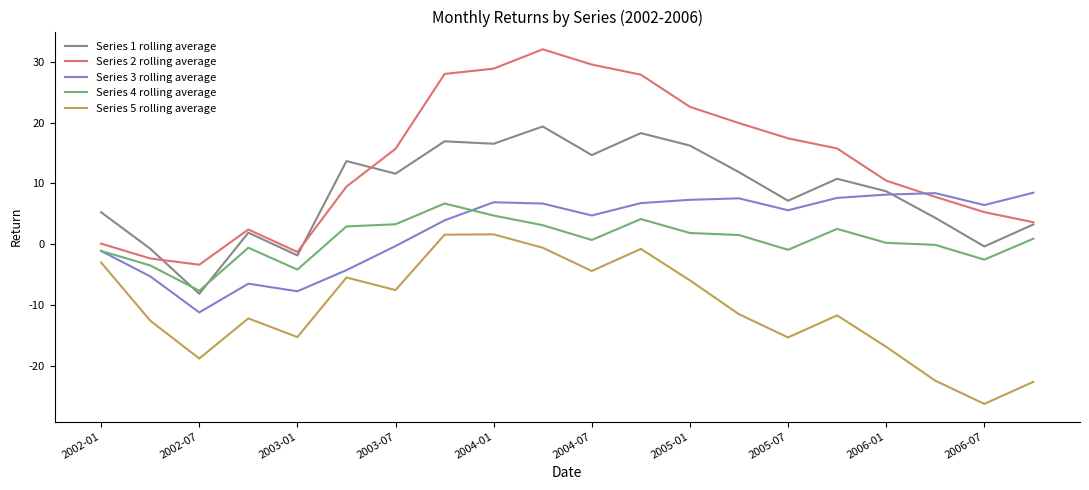

What is the minimum value for Series 2 rolling average?

-3.3